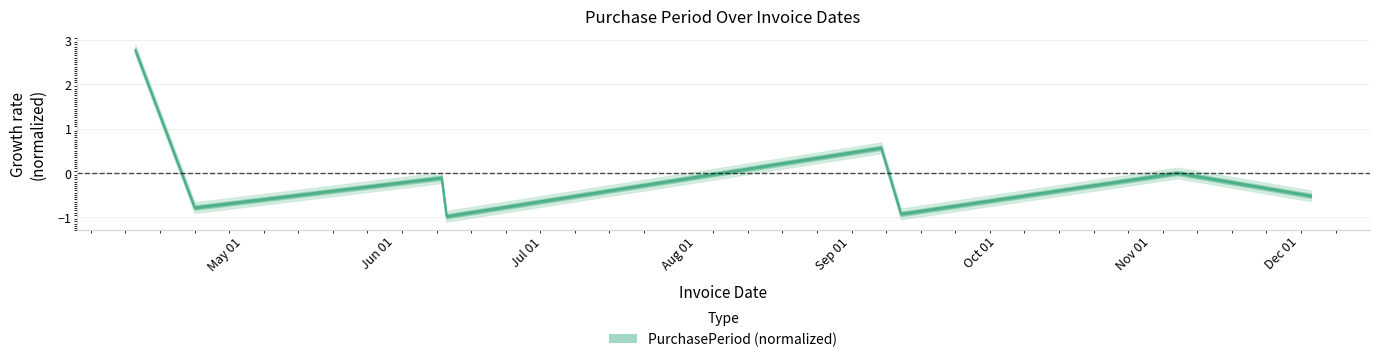

What is the difference between the maximum and second lowest values?

3.7